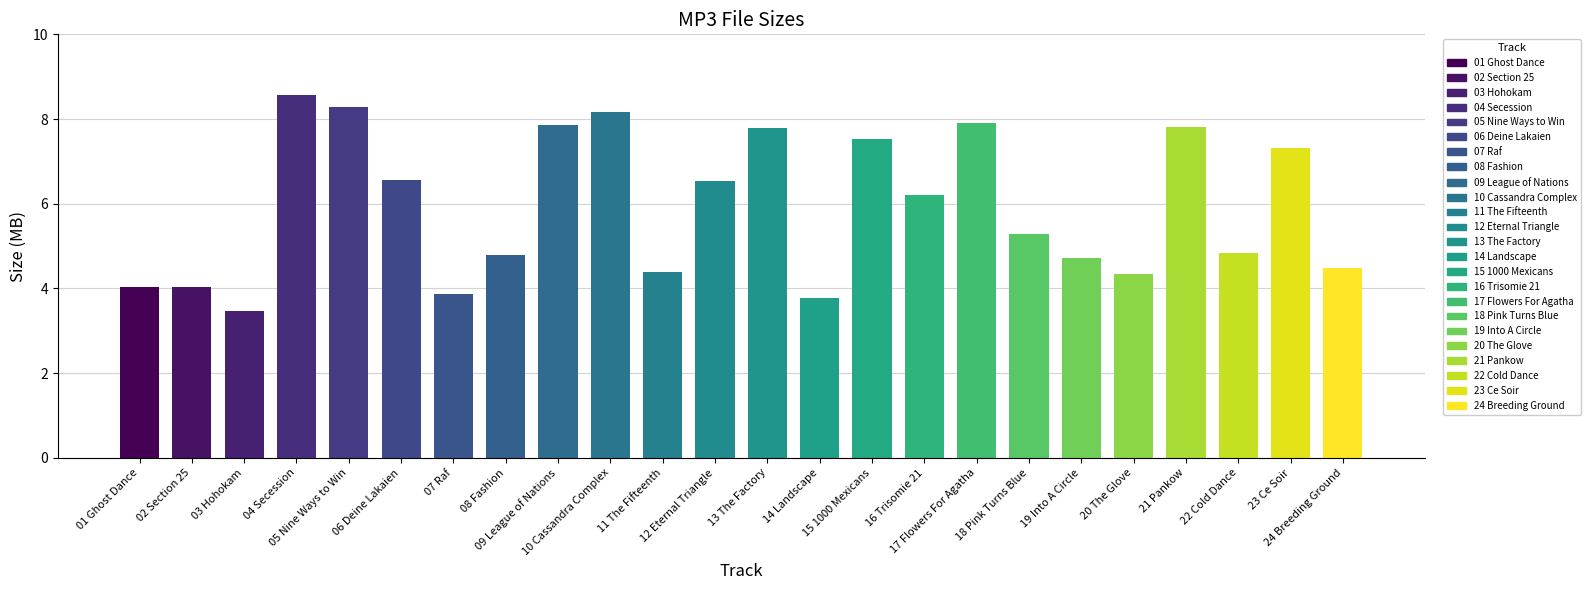

What is the sum of all values?

142.5